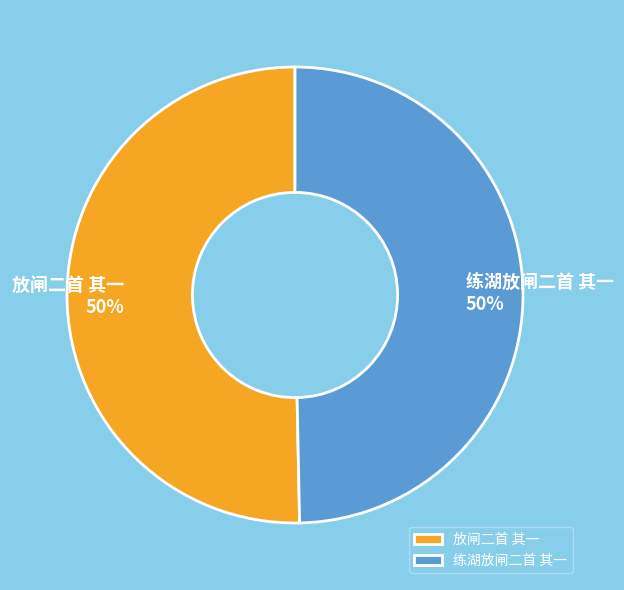

What percentage is the 练湖放闸二首 其一 slice, to the nearest percent?

50%